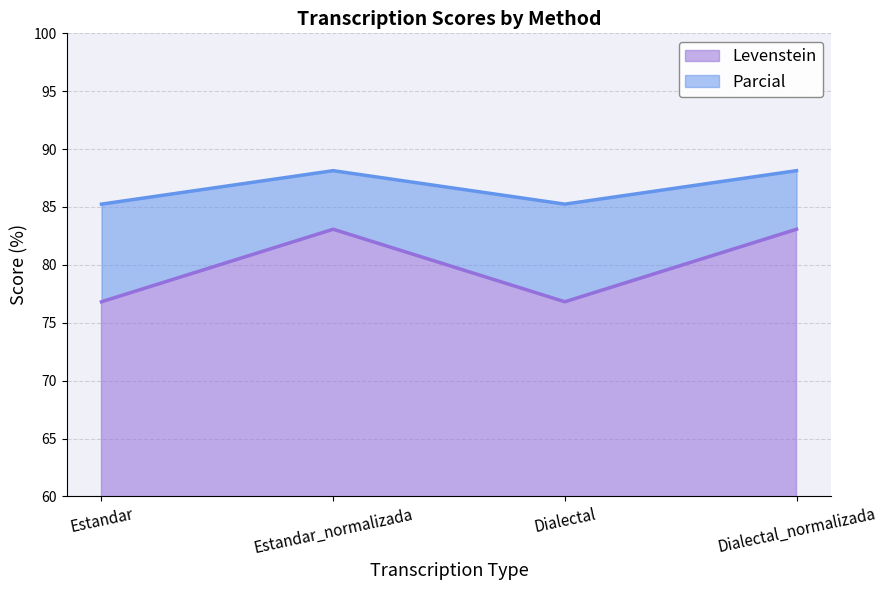

Which series has the widest spread of values?

Levenstein